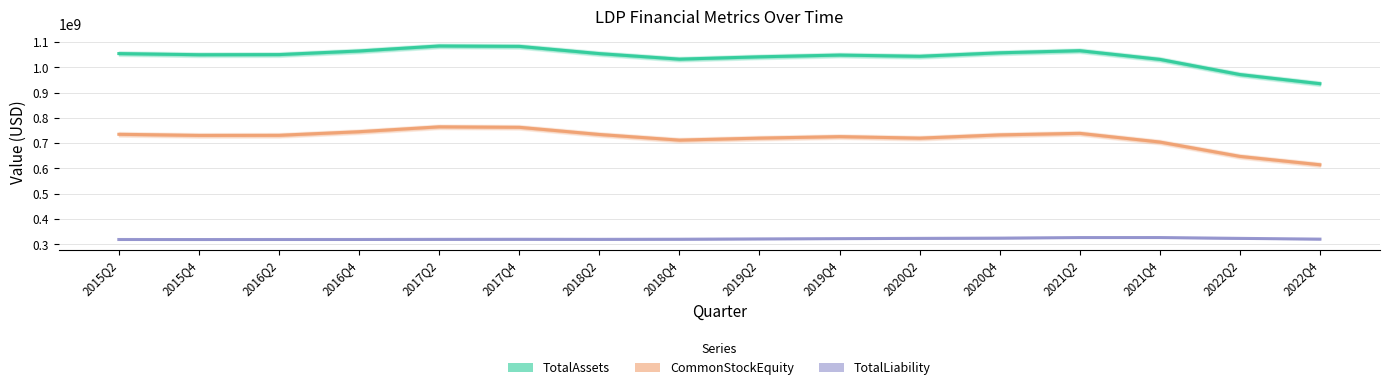

True or false: TotalLiability has a value of 318961229.5 at 2015Q4.

True